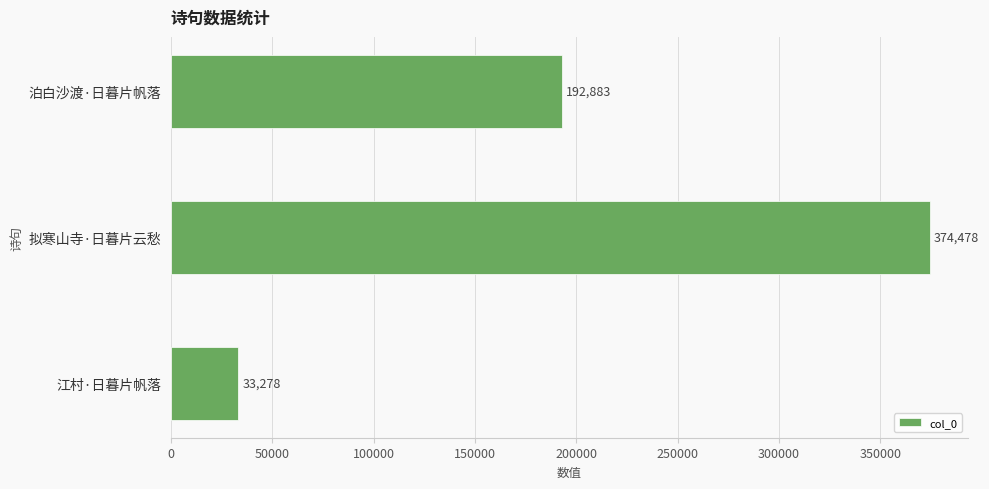

What is the difference between the maximum and minimum values?

341200